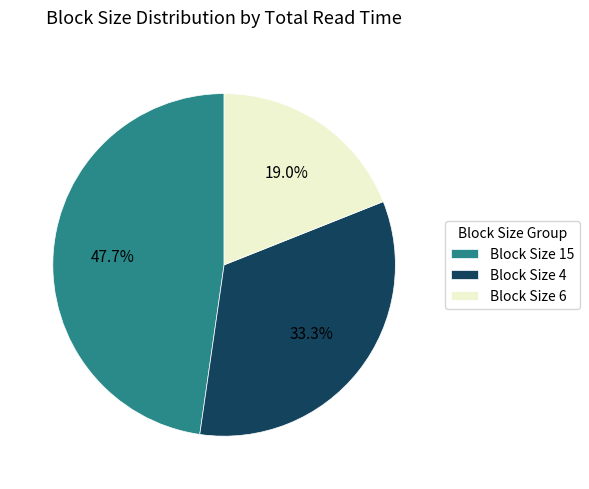

Which category has the biggest portion of the pie?

Block Size 15